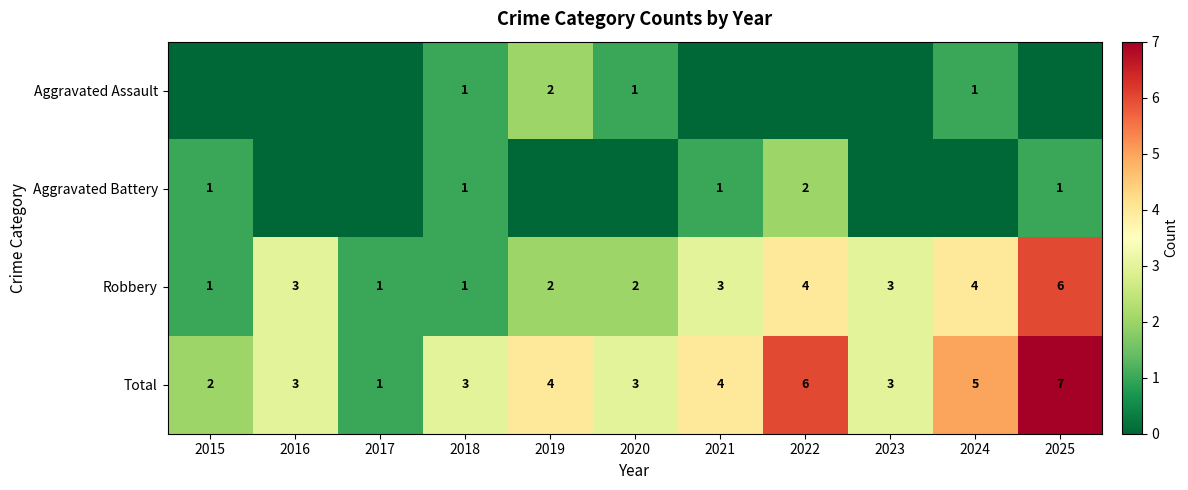

The Robbery series shows 3 at 2019. True or false?

False